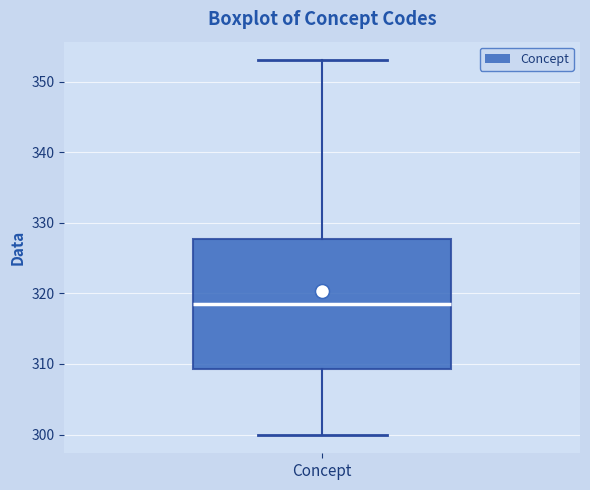

Read this box plot against the y-axis: the position of the median line, the range covered by the box, and the ends of both whiskers. The values are not printed on the chart, so give them approximately, as read against the axis.

median 319, box 309 to 328, whiskers 300 to 353